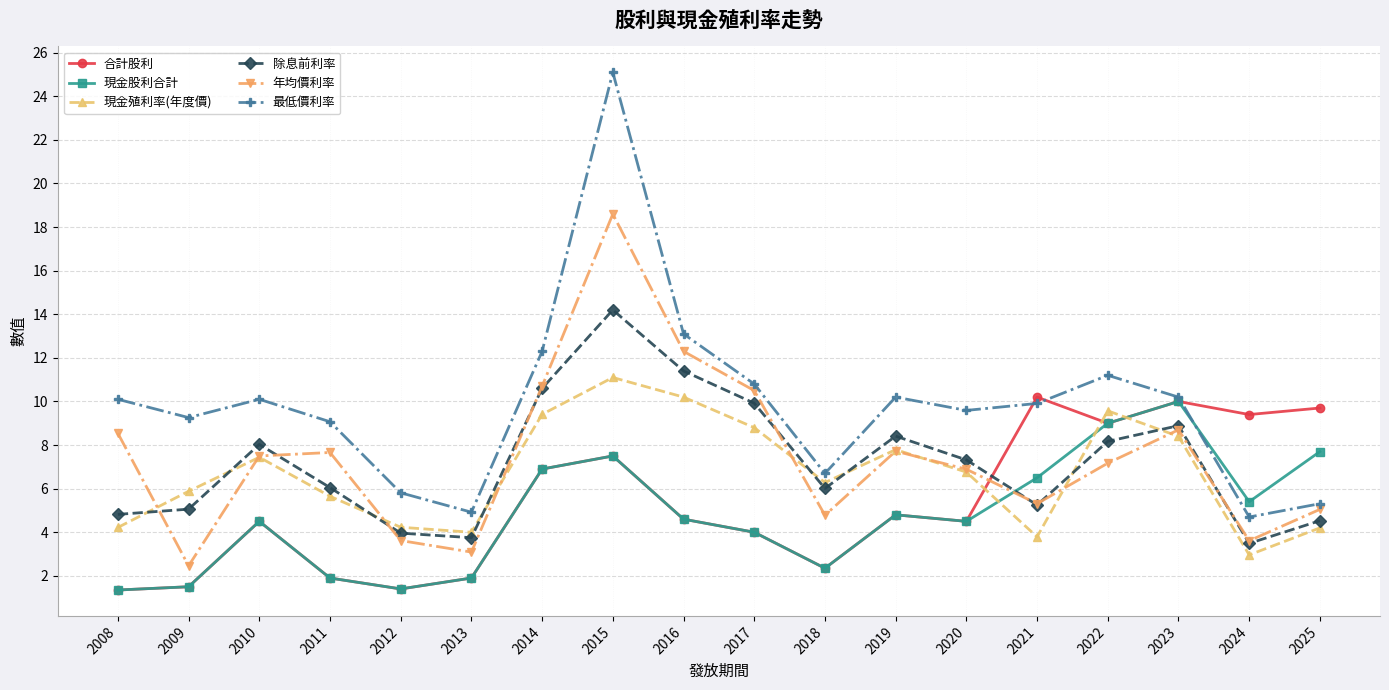

What is the maximum value for 除息前利率?

14.2